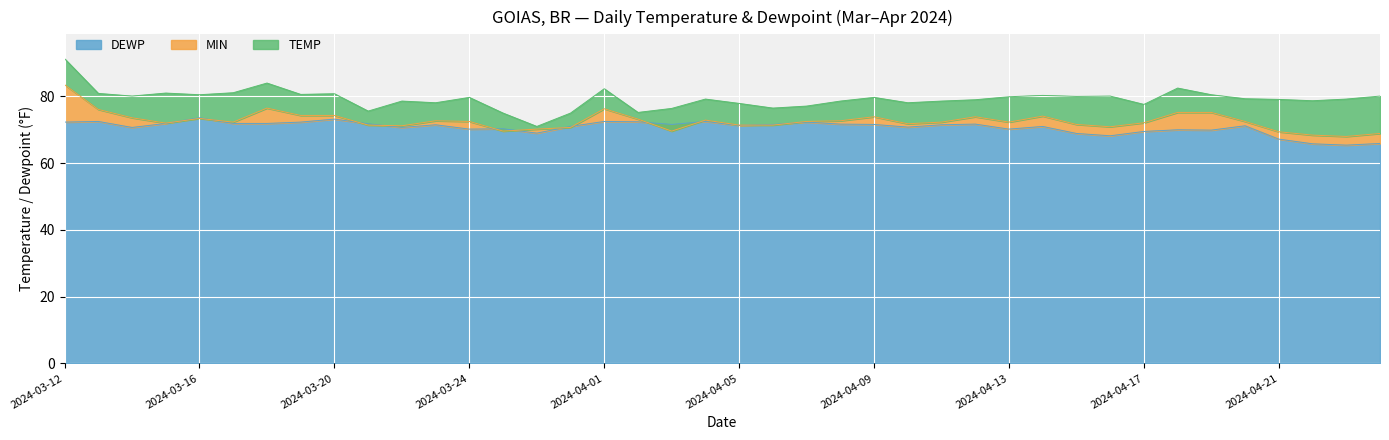

What is the minimum value for DEWP?

65.4